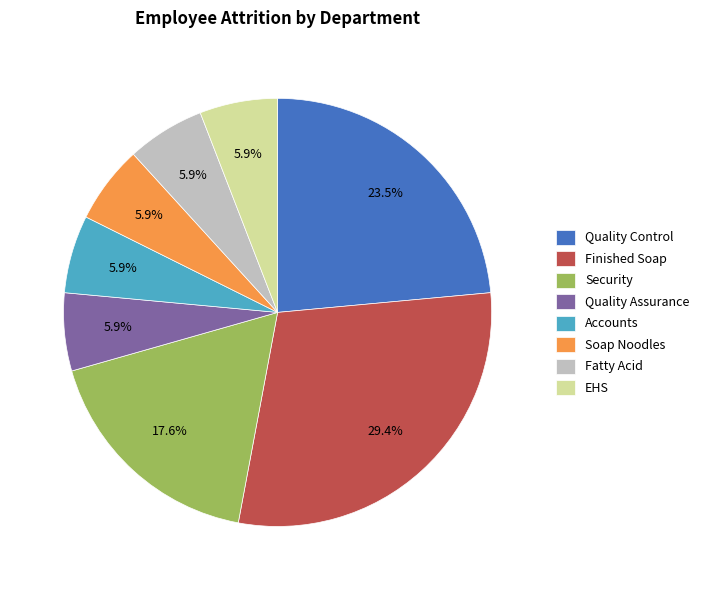

Approximately how many times larger is the value at Quality Assurance compared to Accounts?

1.0